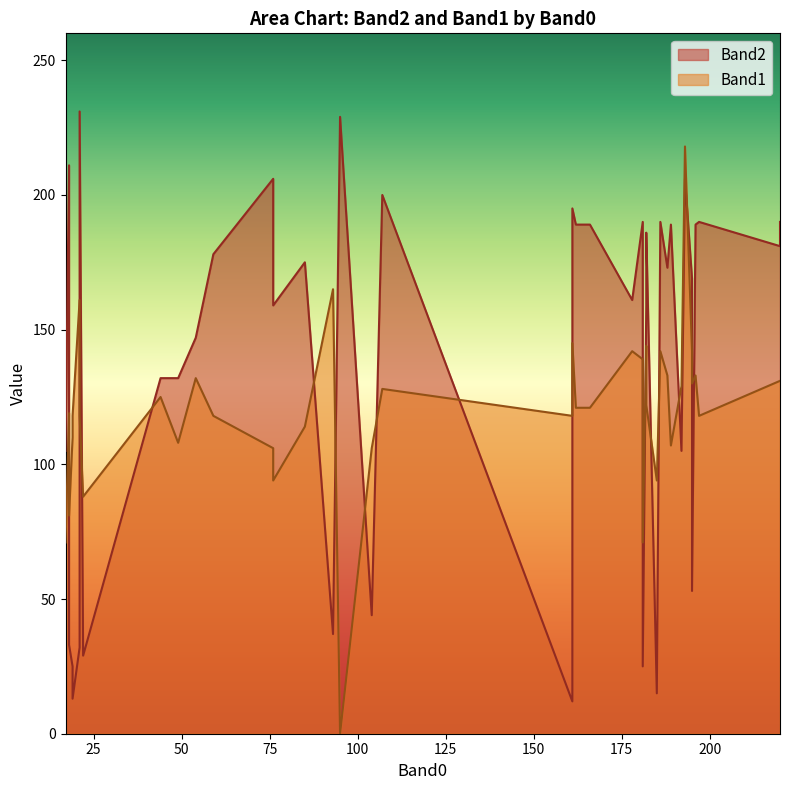

At which label does Band1 first exceed 121?

44